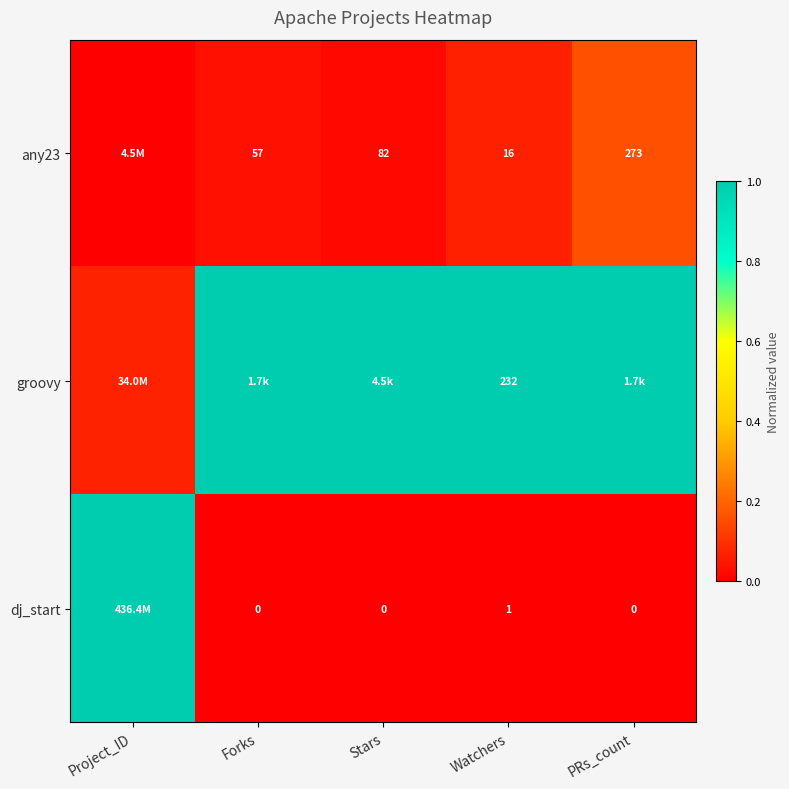

At how many categories does at least one series exceed 0?

5